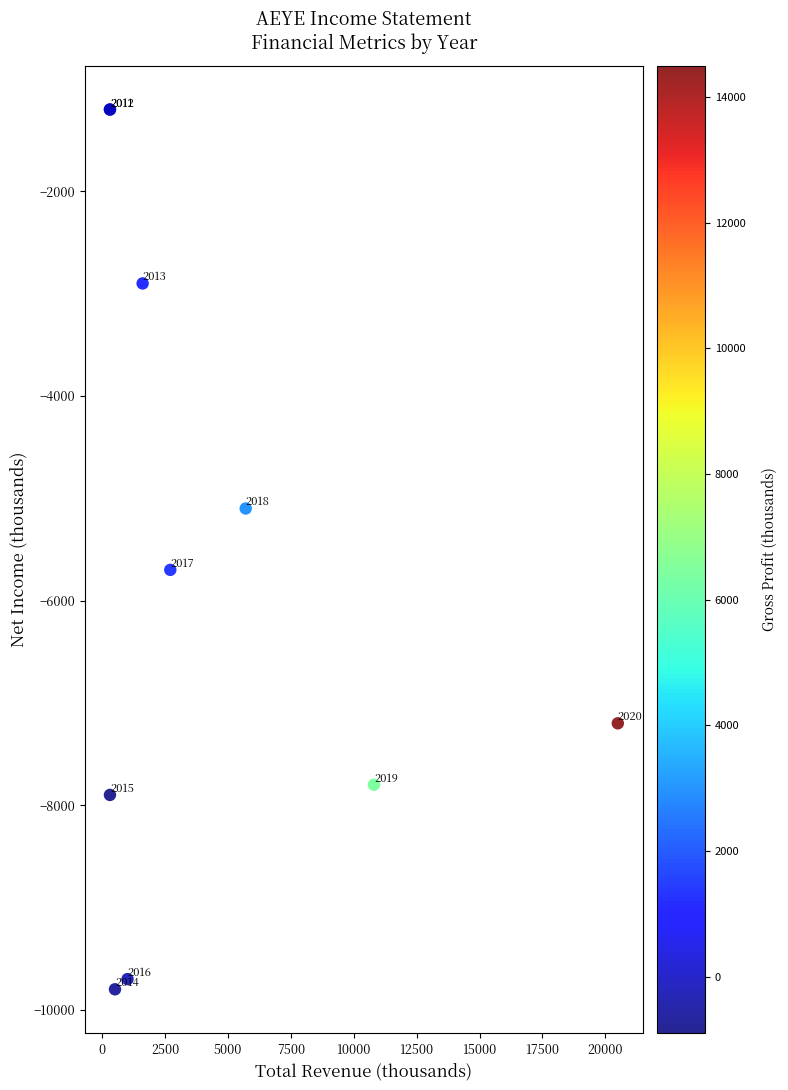

What Y value in the scatter plot is closest to -5500?

-5700